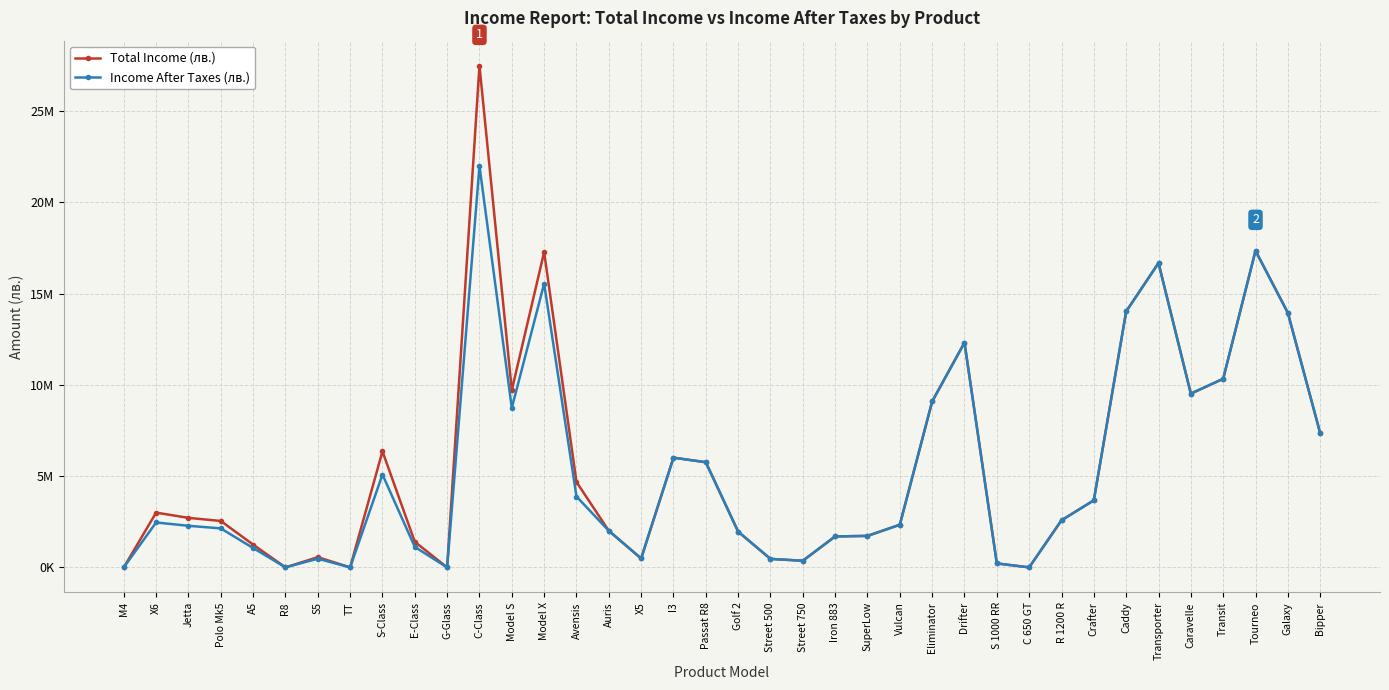

The Income After Taxes (лв.) series shows 218000 at S 1000 RR. True or false?

True